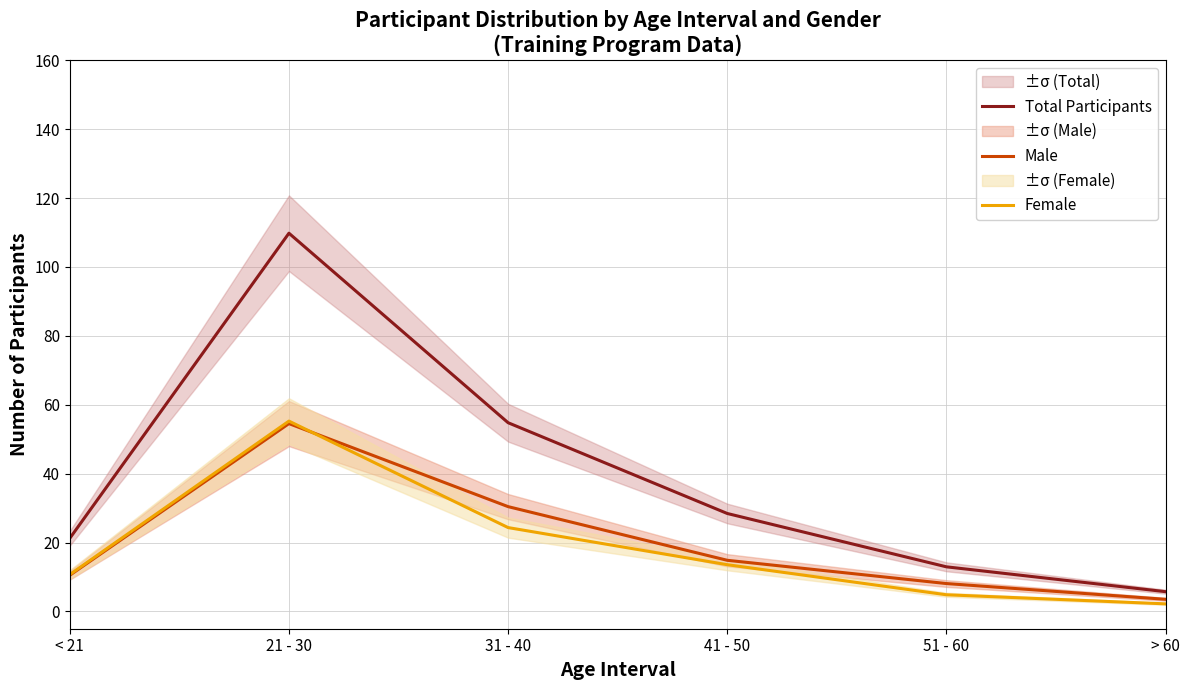

Is the value of Total Participants at 21 - 30 greater than the value of Male at 51 - 60?

Yes